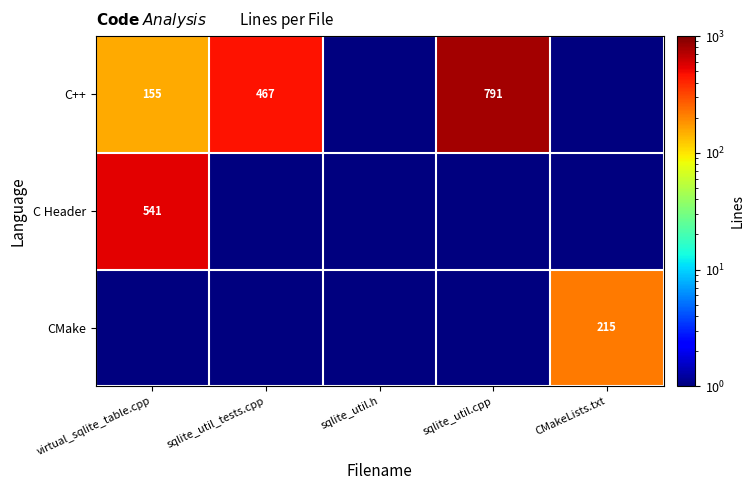

The value of C++ at sqlite_util_tests.cpp is 792.6. True or false?

False